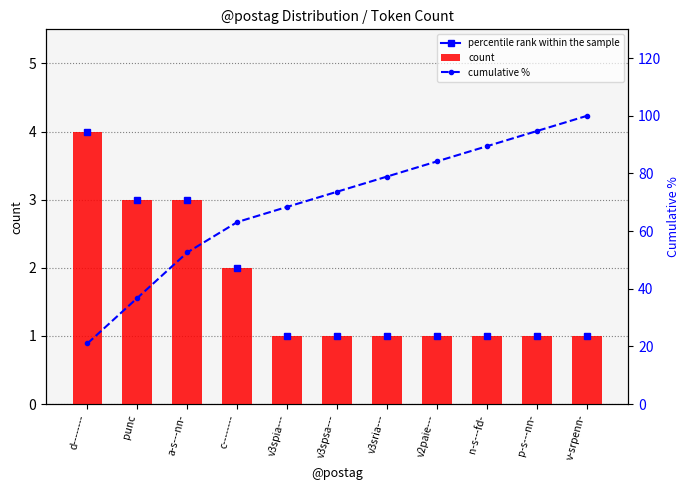

Are the bars grouped side by side (vs. stacked)?

Yes